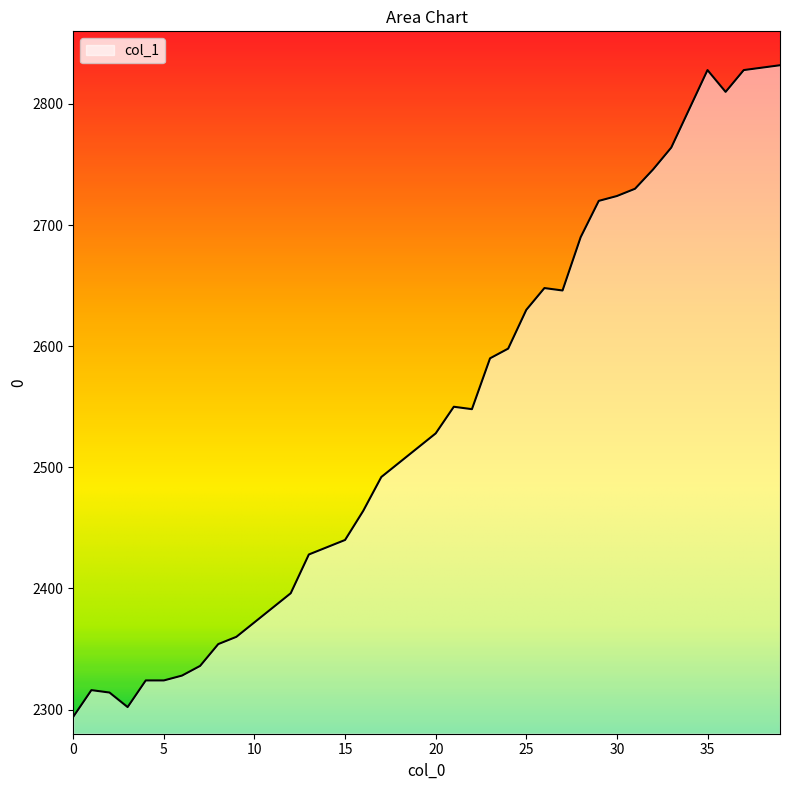

What is the minimum value shown in the chart?

2294